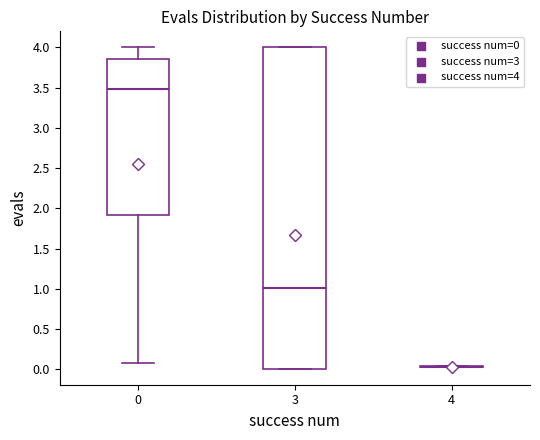

Reading left to right, transcribe this box plot: for each box, give where its median line is, the range the box spans, and where its two whiskers end, as read against the y-axis. The values are not printed on the chart, so give them approximately, as read against the axis.

0: median 3.50, box 1.90 to 3.85, whiskers 0.10 to 4.00
3: median 1.00, box 0.00 to 4.00, whiskers 0.00 to 4.00
4: box collapsed to a line at 0.05, whiskers 0.05 to 0.05